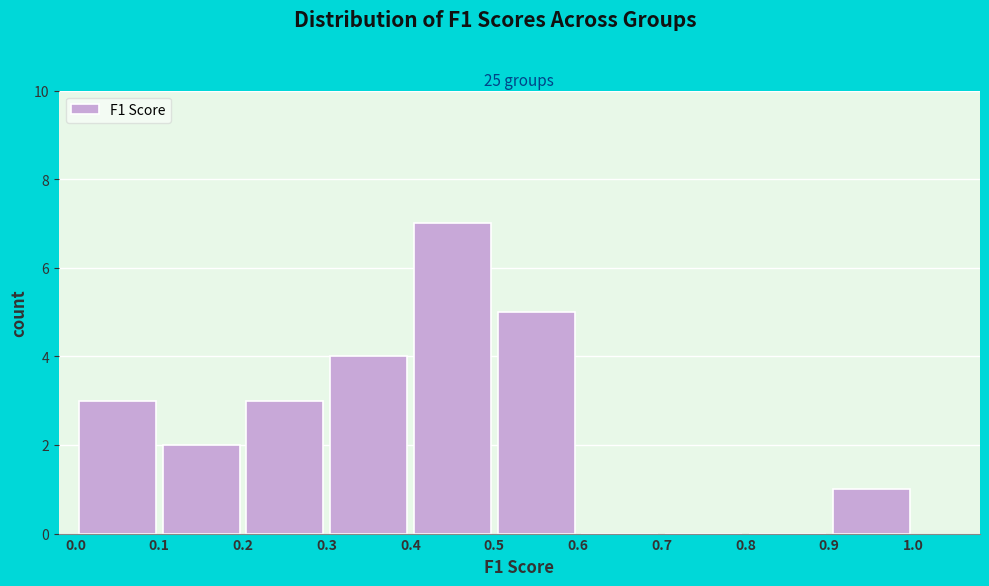

Which range on the x-axis has the tallest bar?

0.4 to 0.5